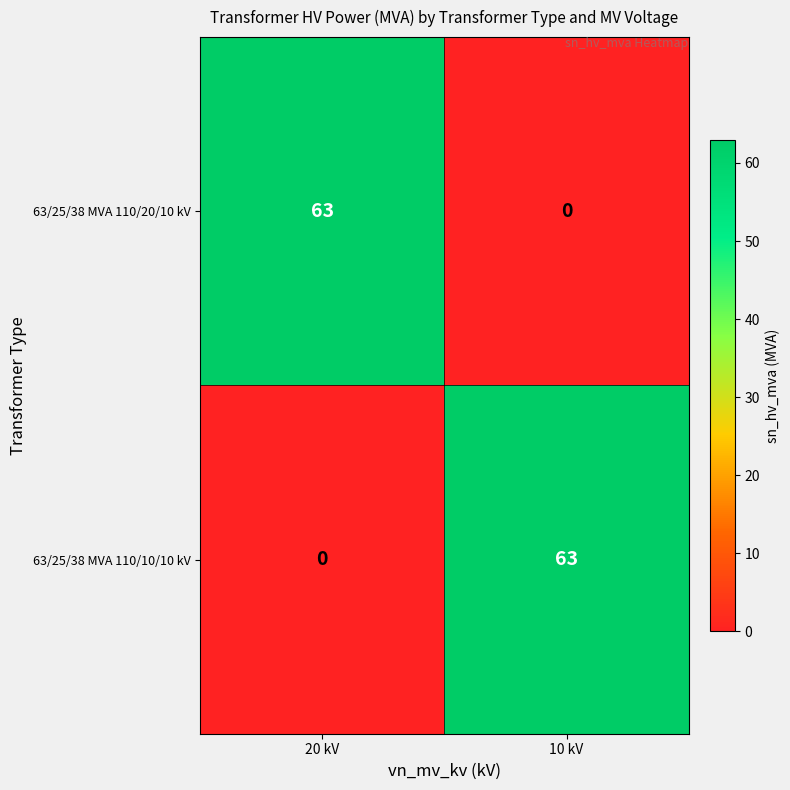

At 10 kV, list the series in order from smallest to largest.

63/25/38 MVA 110/20/10 kV, 63/25/38 MVA 110/10/10 kV